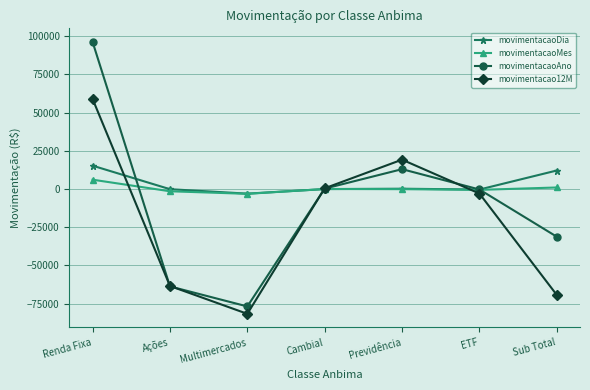

Is it true that movimentacao12M equals -29559.0 at Multimercados?

False